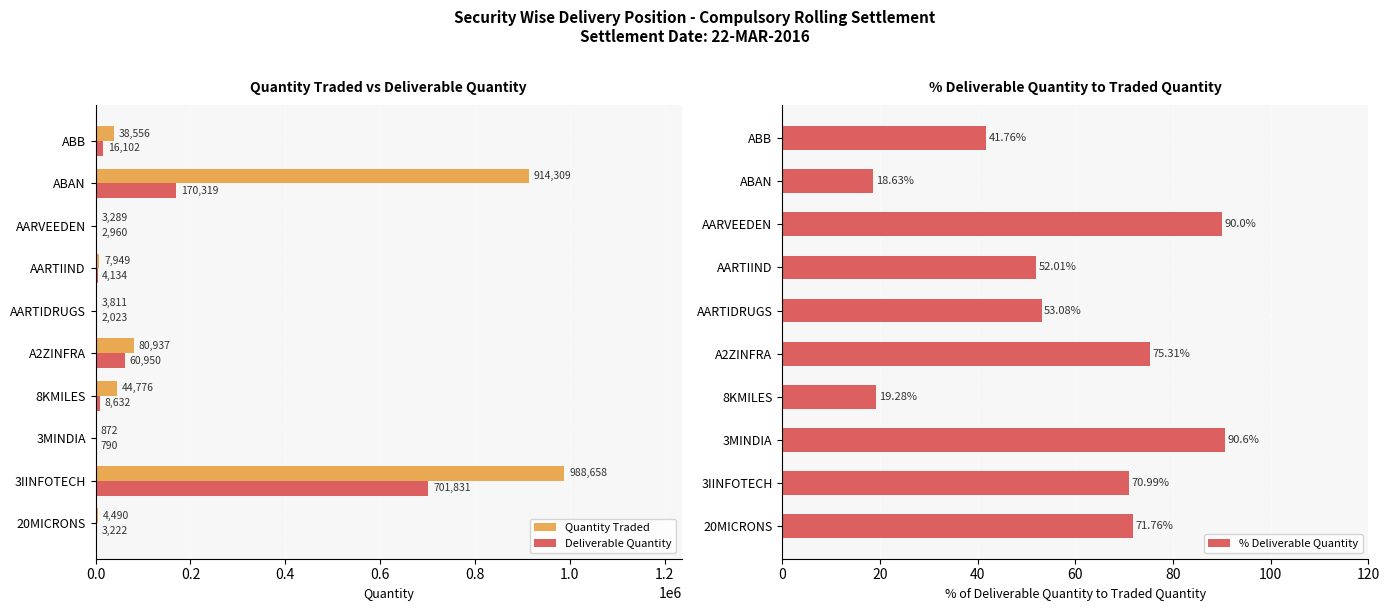

True or false: Deliverable Quantity has a value of 2023 at AARTIDRUGS.

True